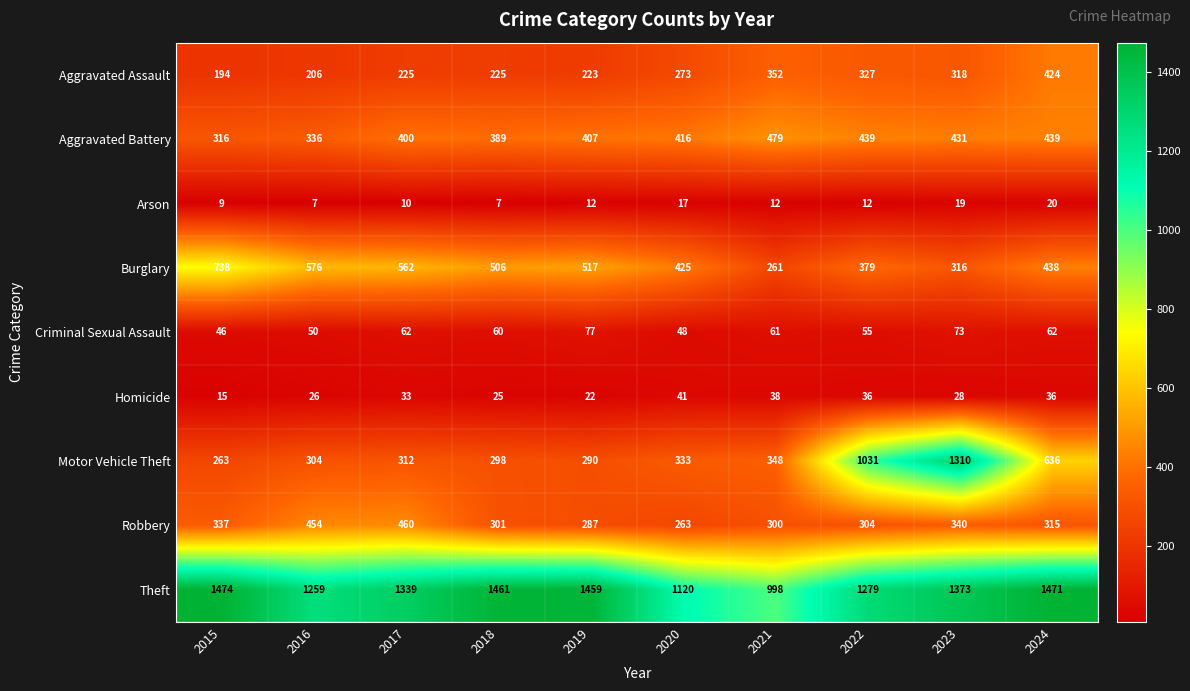

What is the average value of the Aggravated Battery series?

405